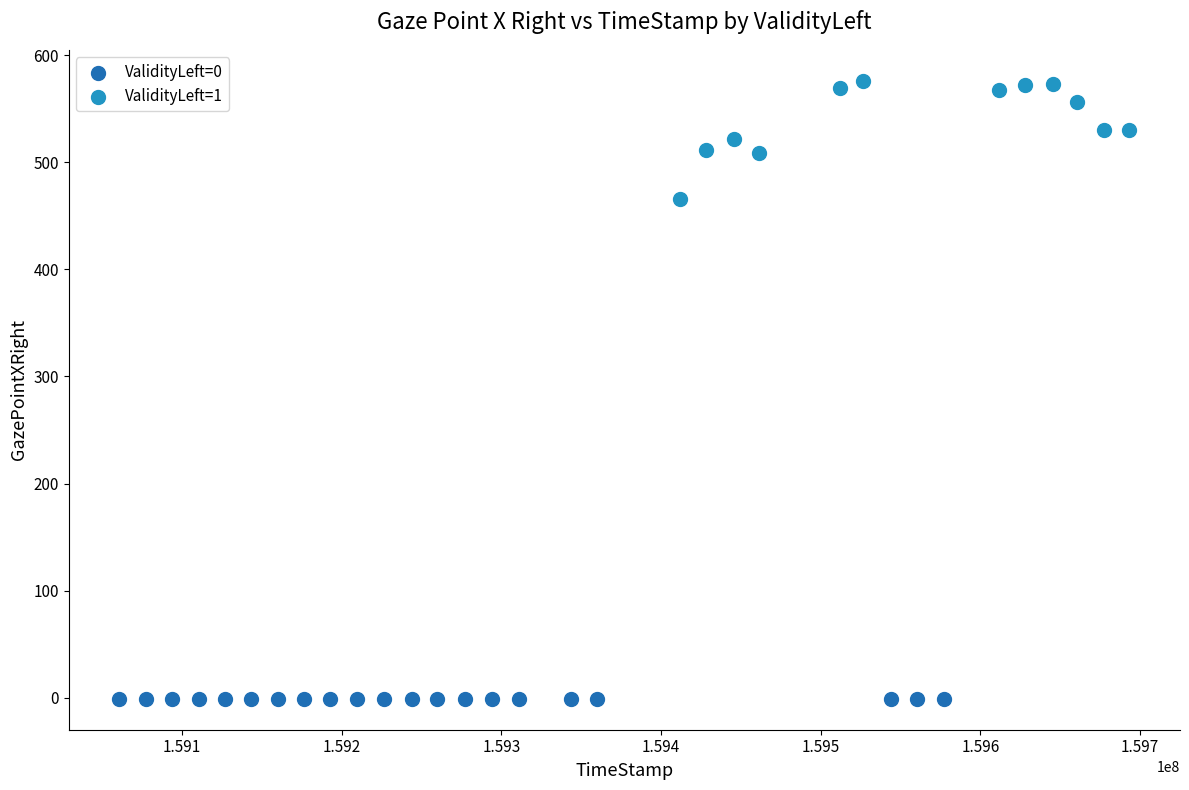

Which series contains the lowest Y value?

ValidityLeft=0